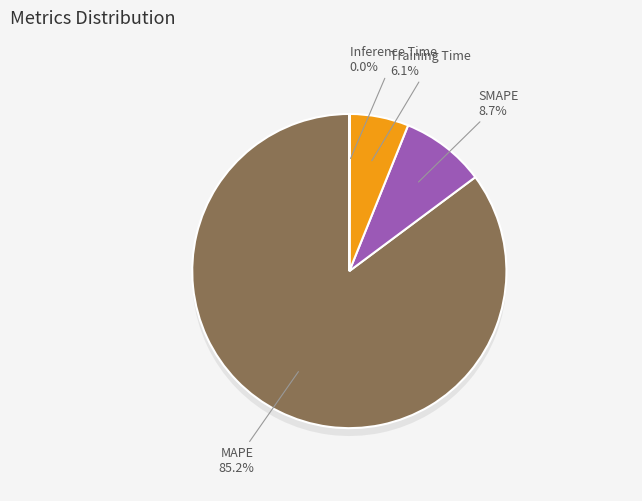

What is the smallest slice in the pie chart?

Inference Time